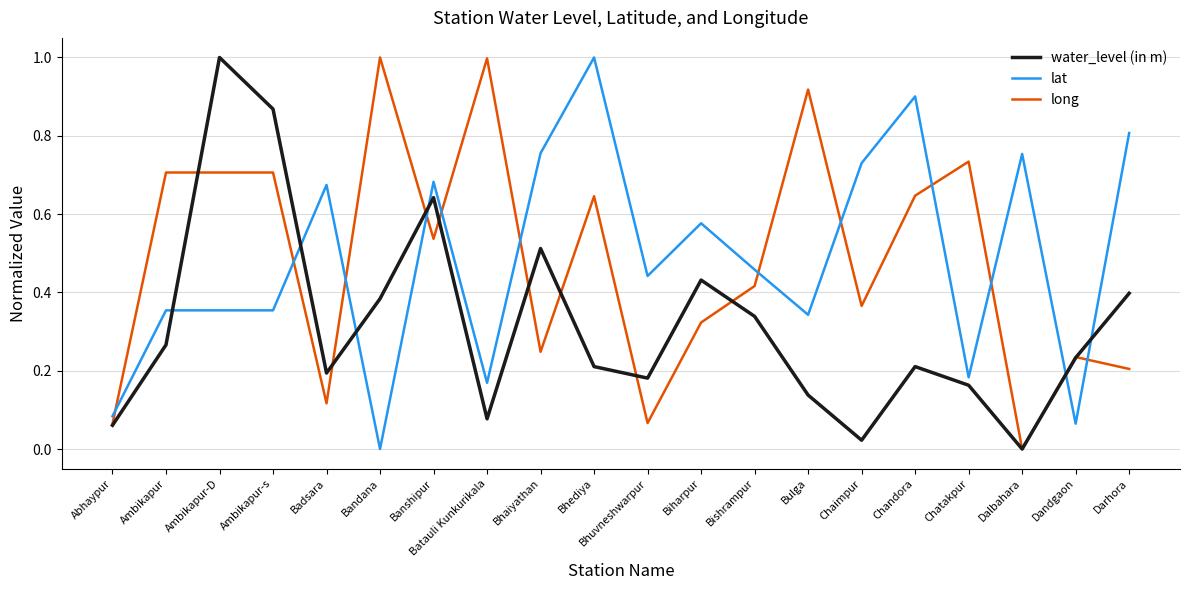

The value of lat at Bhuvneshwarpur is 0.2. True or false?

False